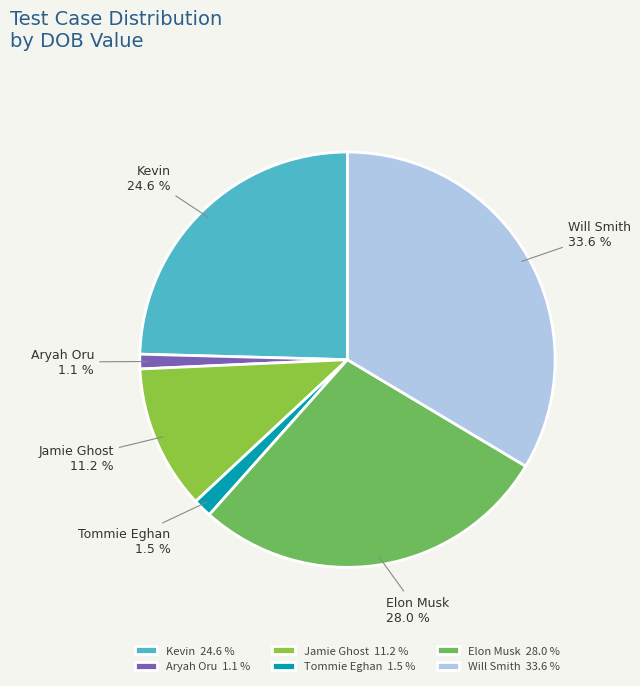

Does Aryah Oru 1.1 % account for over 50% of the chart?

No